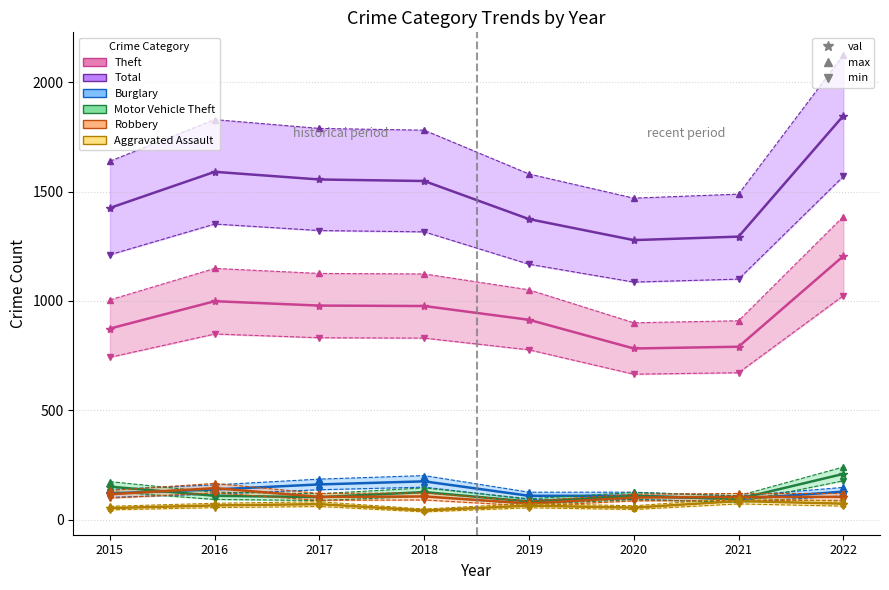

At which label does Aggravated Assault first exceed 66?

2017